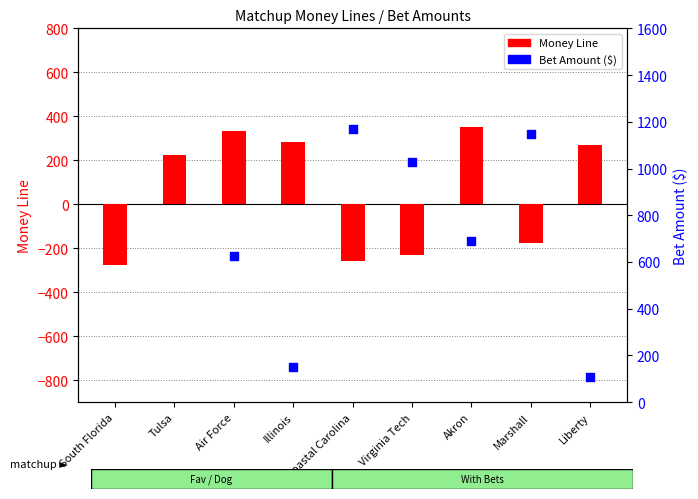

Which has a higher value, Illinois or Virginia Tech?

Illinois